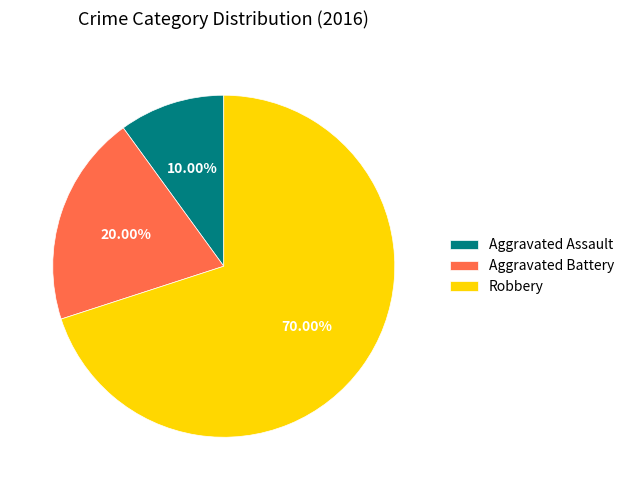

Rank the categories by value from highest to lowest.

Robbery, Aggravated Battery, Aggravated Assault